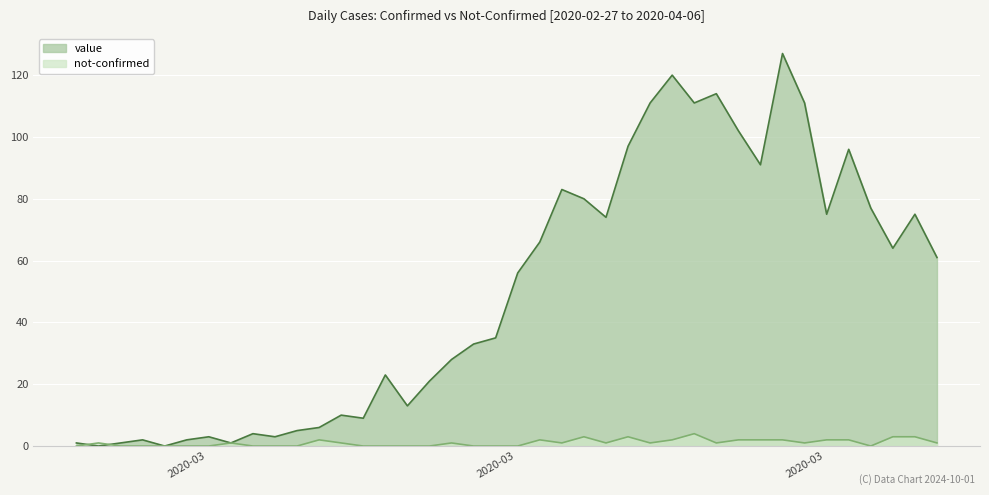

Is it true that value equals 38 at 2020-03-12?

False